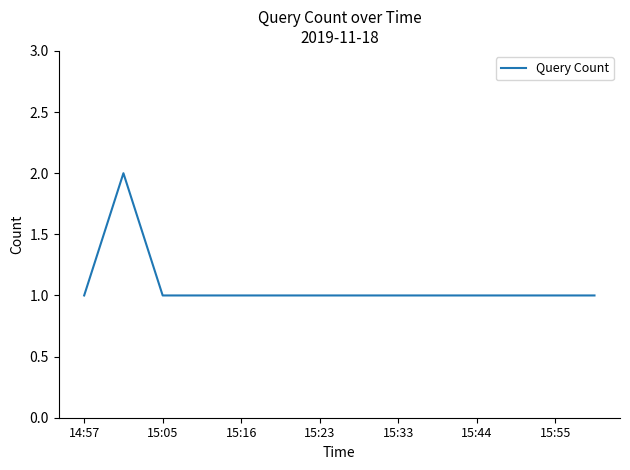

Is this an area chart (filled region under the line)?

No